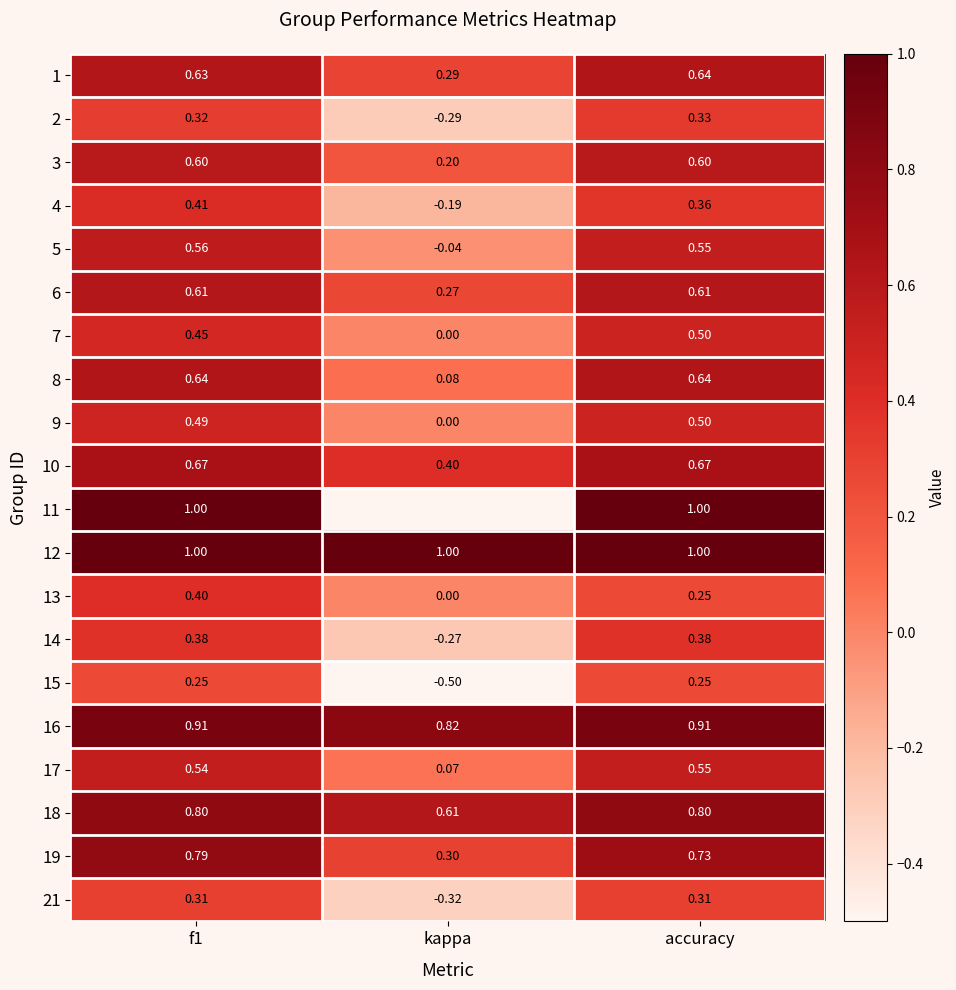

At which label does 19 reach its minimum?

kappa